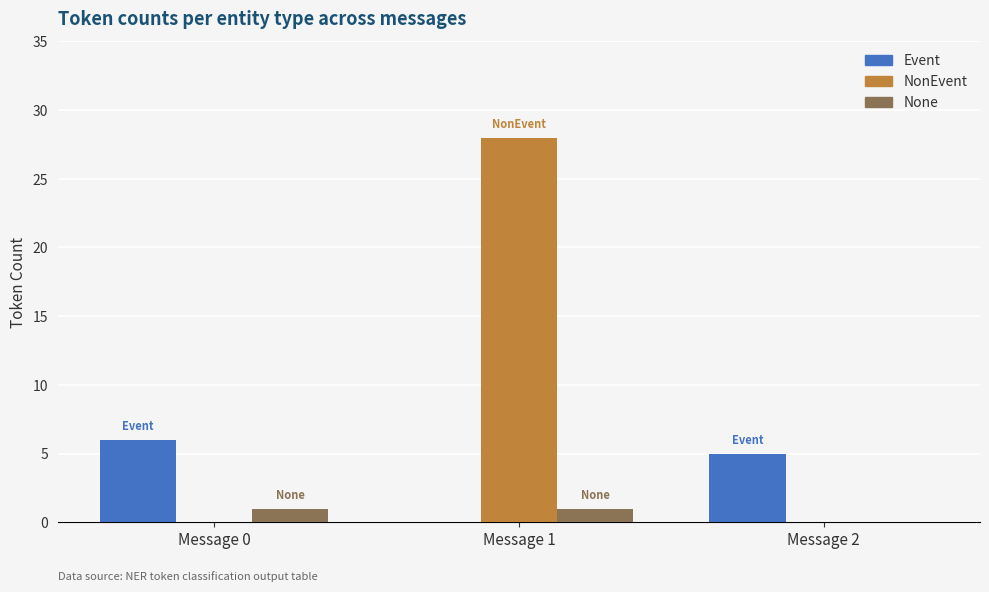

The value of None at Message 0 is 1. True or false?

True